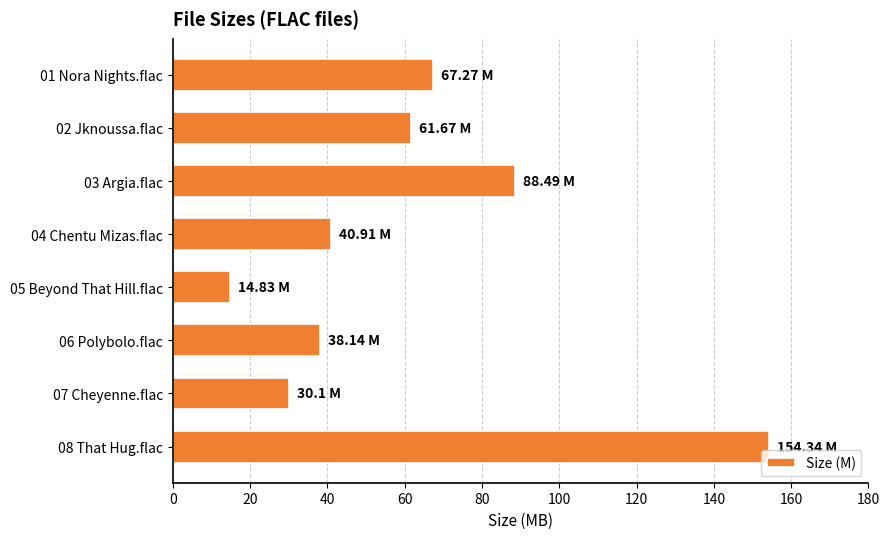

Approximately how many times larger is the value at 06 Polybolo.flac compared to 03 Argia.flac?

0.4